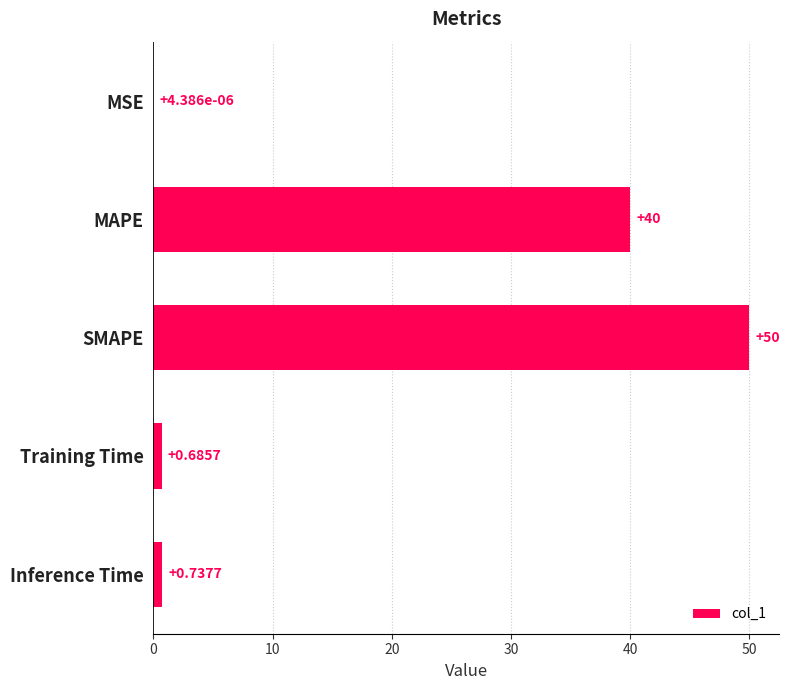

Which label corresponds to the largest value in the chart?

SMAPE